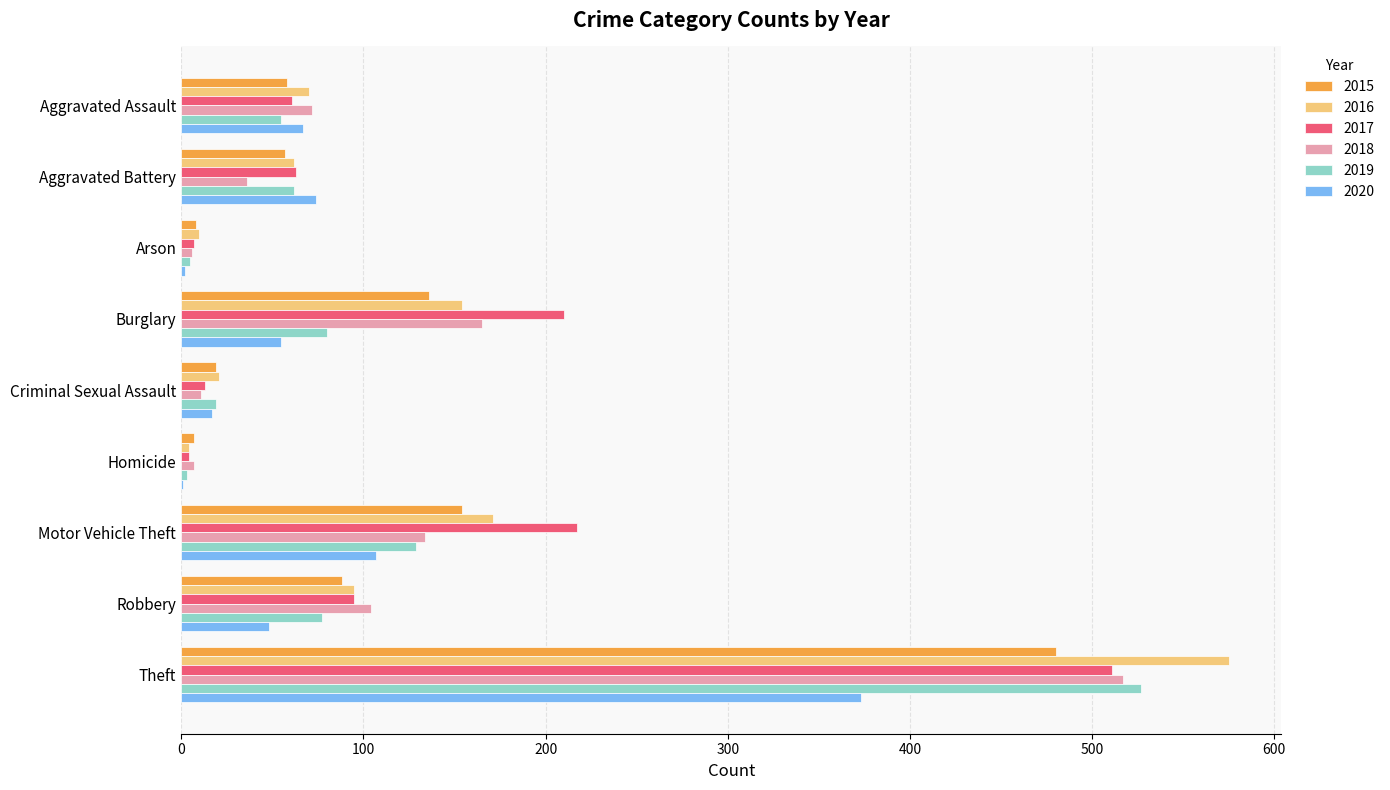

Which series changed the most between Robbery and Theft?

2016